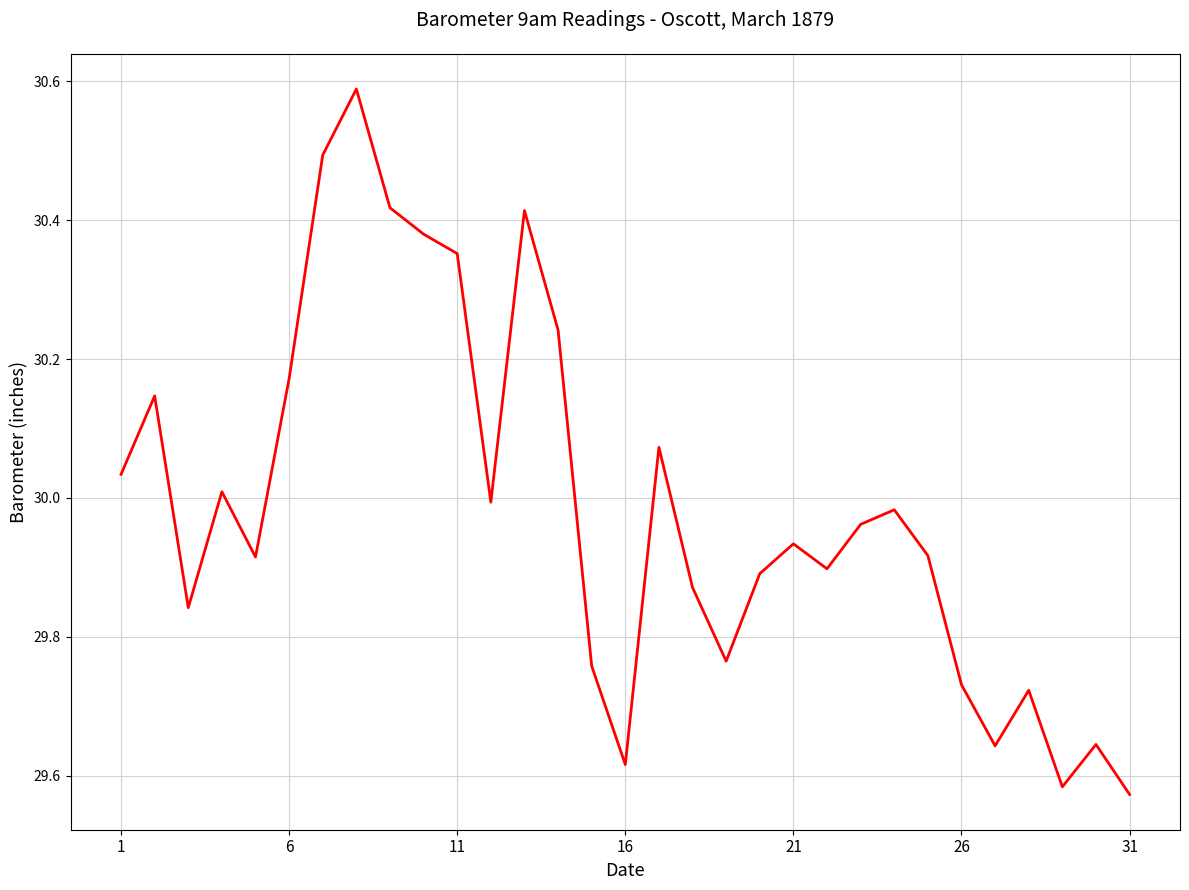

What is the difference between the maximum and minimum values?

1.0